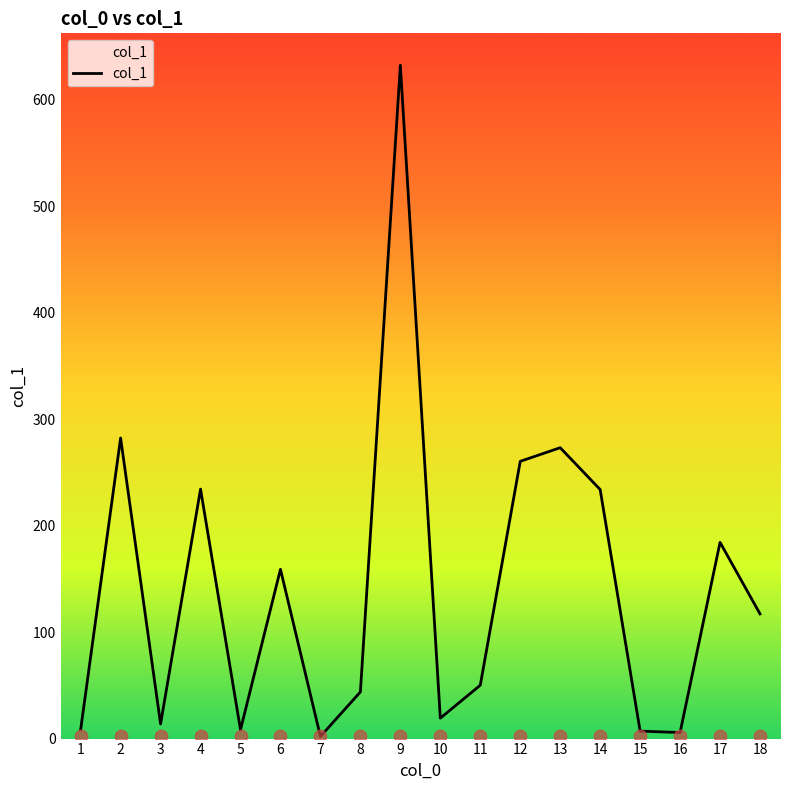

What is the change in value from 2 to 5?

-274.0